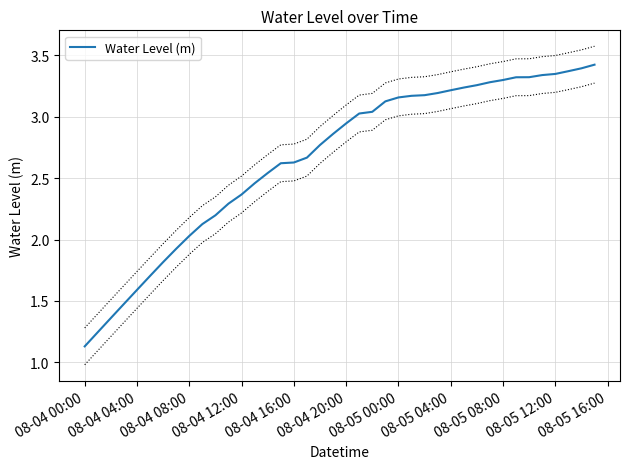

Where does the Water Level (m) series first go above 2?

08-04 08:00